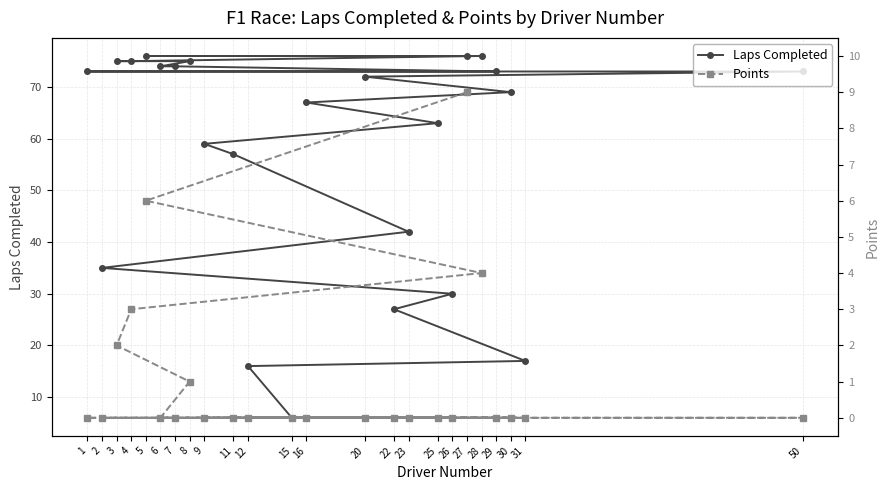

How many lines are shown in the chart?

2